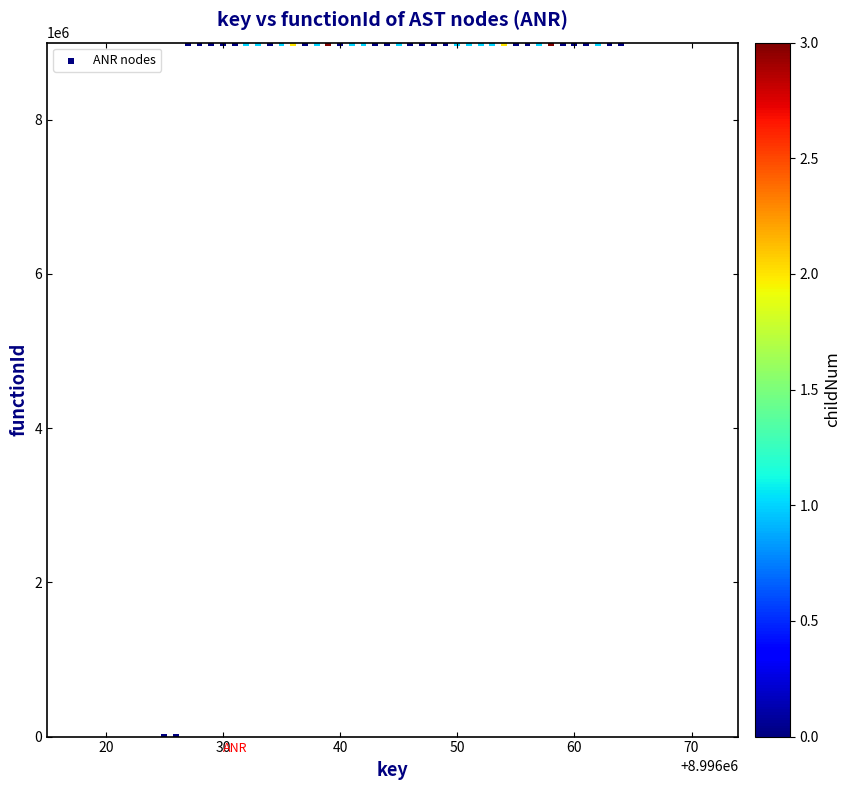

What is the range of X values (max minus min)?

39